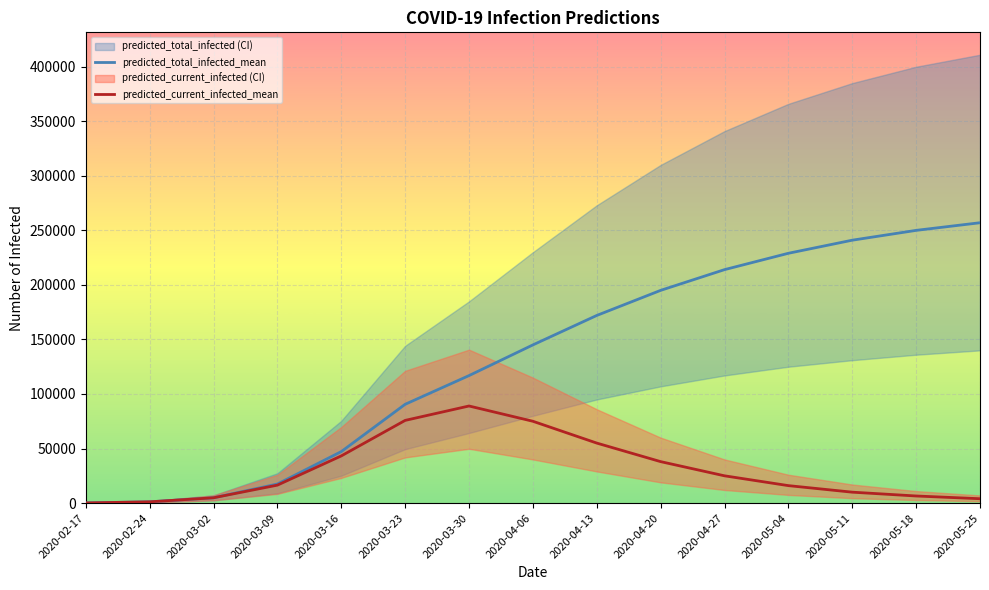

How many lines are shown in the chart?

2